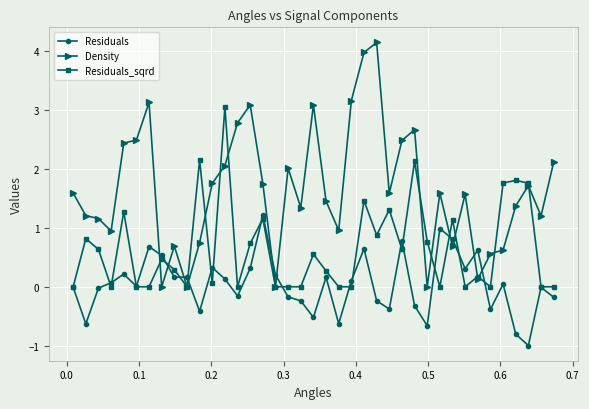

Which series ends up on top after the final intersection of Residuals and Density?

Density